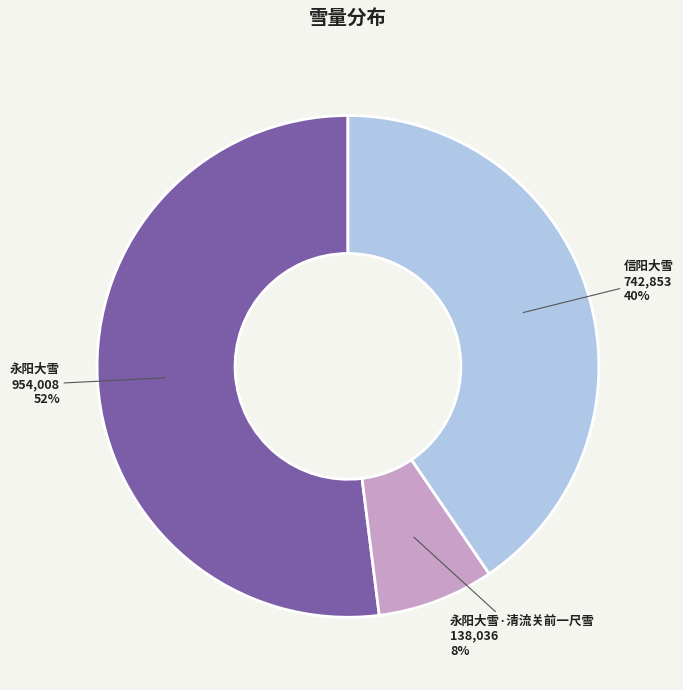

Which slice is the largest?

永阳大雪